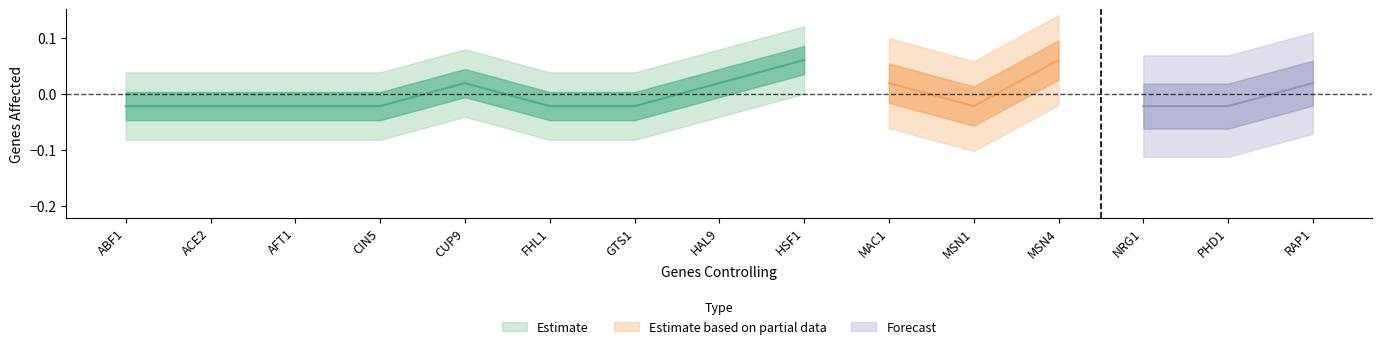

True or false: MAC1 and HSF1 intersect in this chart.

False